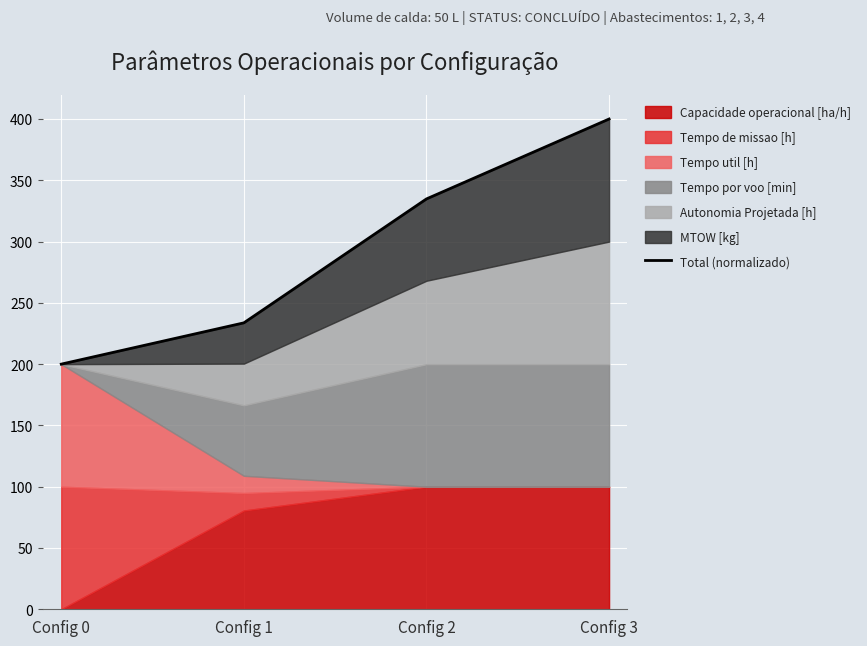

Rank the categories by value from highest to lowest.

Config 3, Config 2, Config 1, Config 0